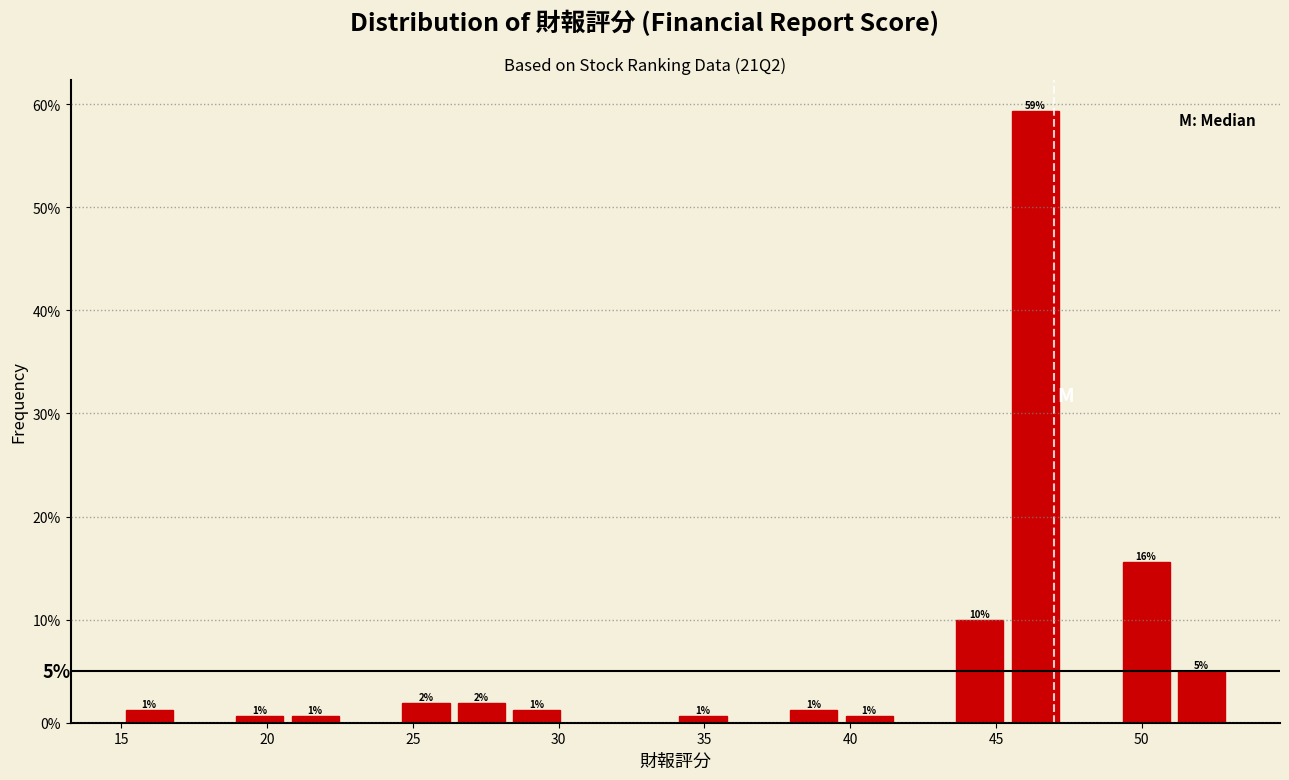

Read against the x-axis, roughly where is the centre of the tallest bar?

46.5